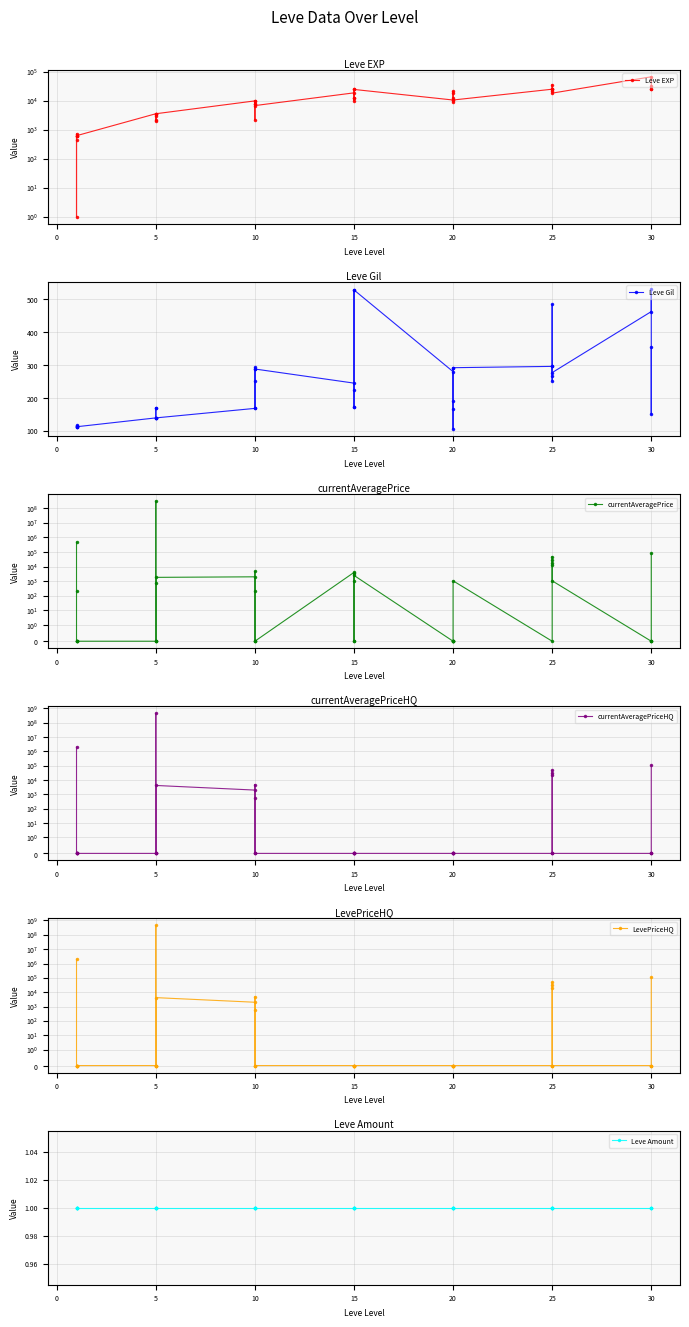

Is the value of currentAveragePrice at 30 greater than the value of currentAveragePriceHQ at 15?

Yes